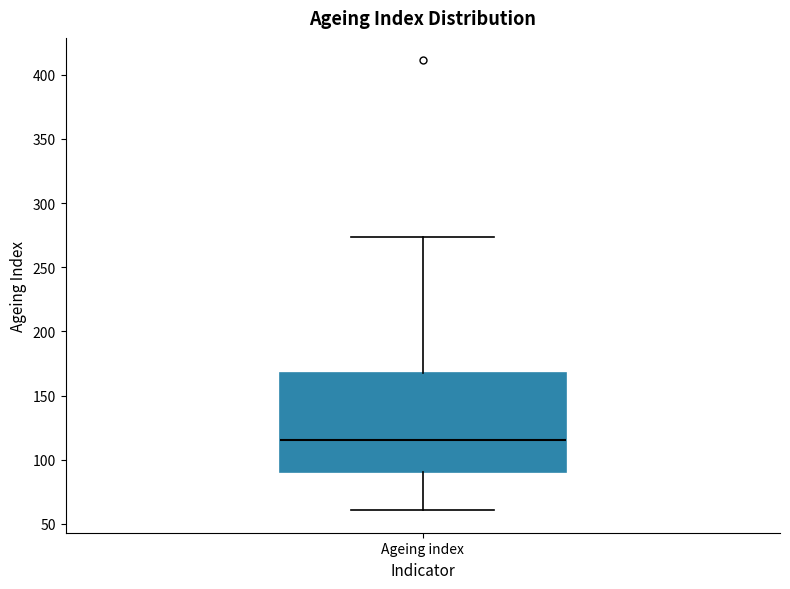

Read this box plot against the y-axis: the position of the median line, the range covered by the box, and the ends of both whiskers. The values are not printed on the chart, so give them approximately, as read against the axis.

median 115, box 90 to 170, whiskers 60 to 275